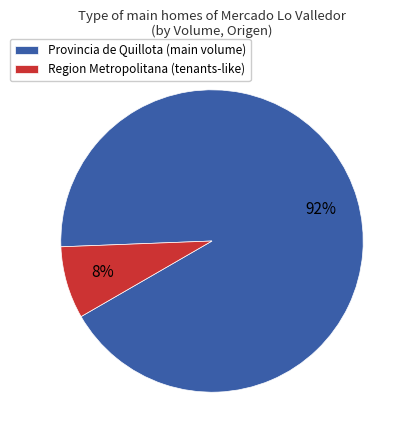

Between Region Metropolitana (tenants-like) and Provincia de Quillota (main volume), which is larger?

Provincia de Quillota (main volume)